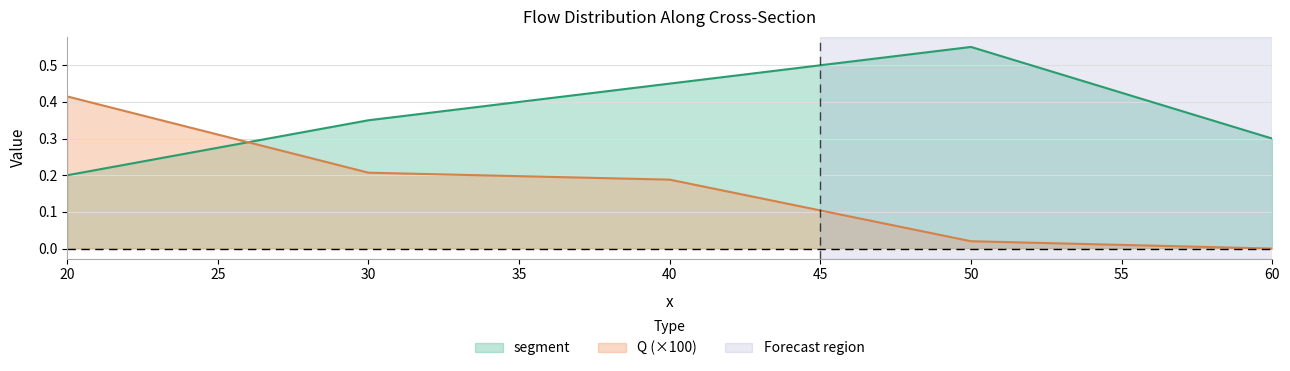

Where do Q (×100) and segment first cross each other?

20 and 30